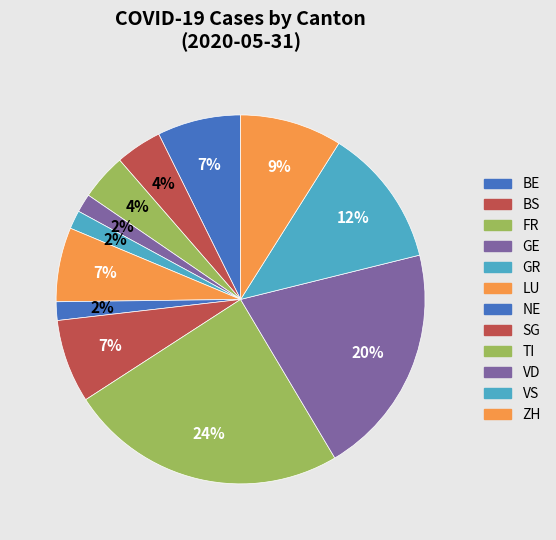

Is there a majority slice in this chart?

No